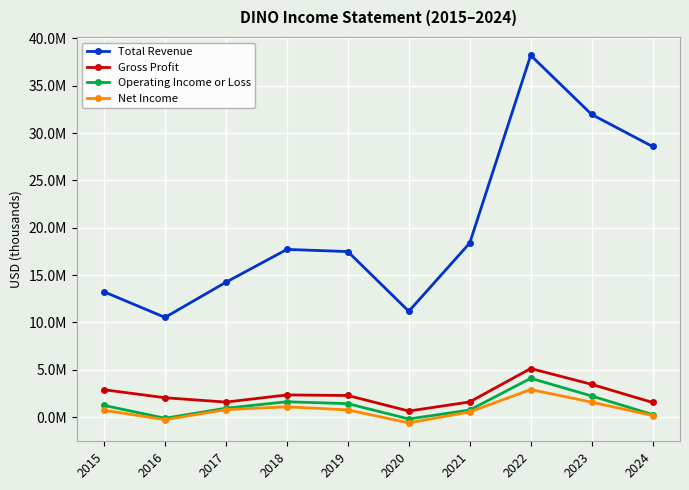

Where is the first local minimum for Gross Profit?

2017